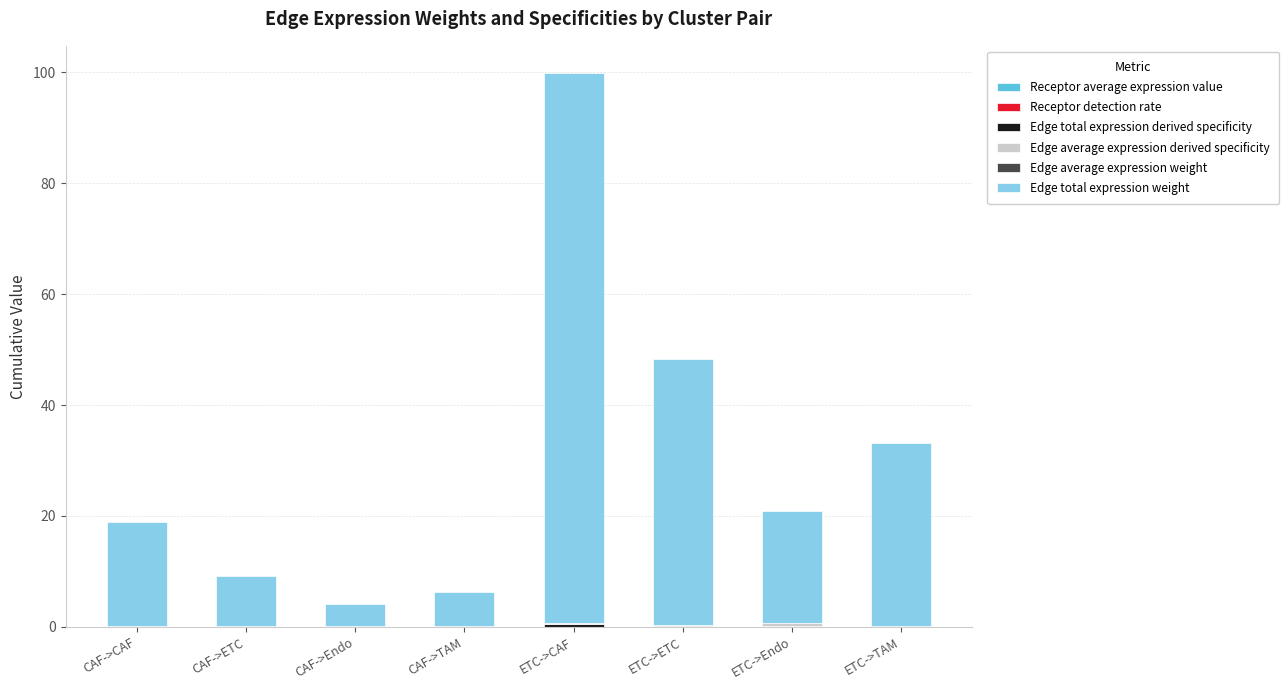

Are the bars grouped side by side (vs. stacked)?

No